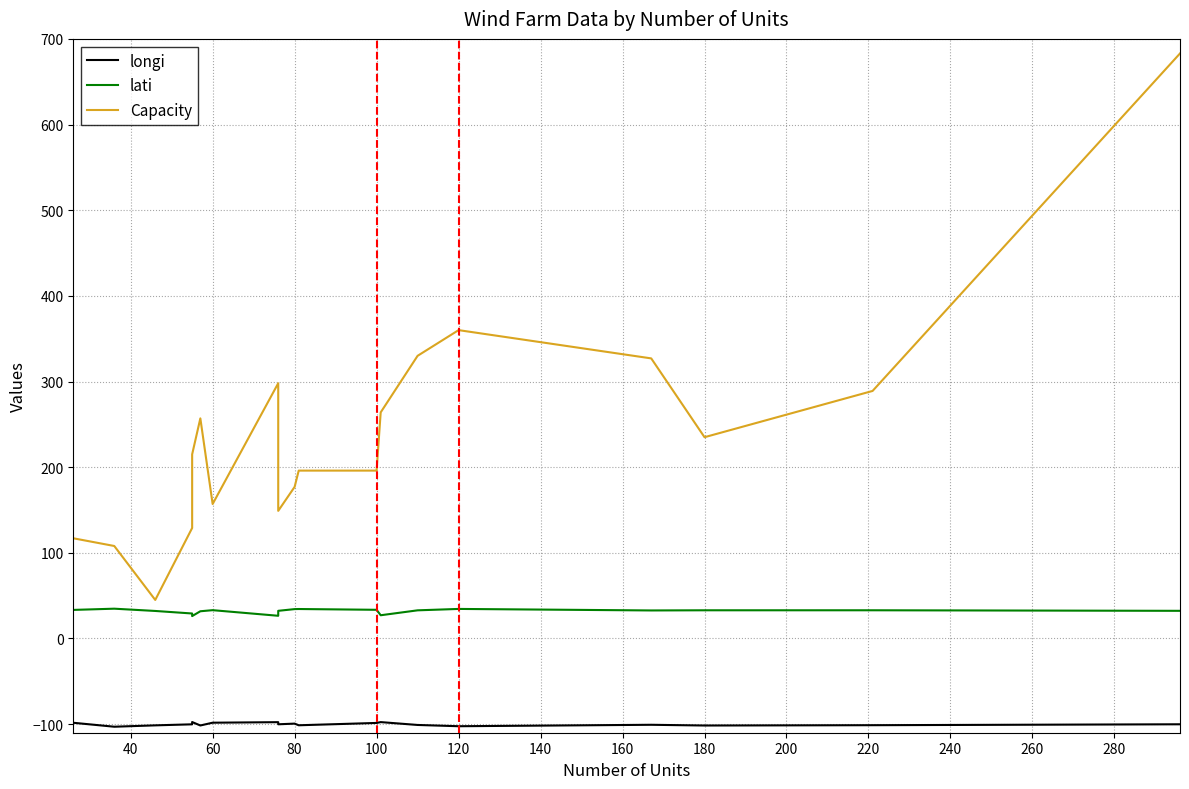

How many data points in longi are above -100?

7